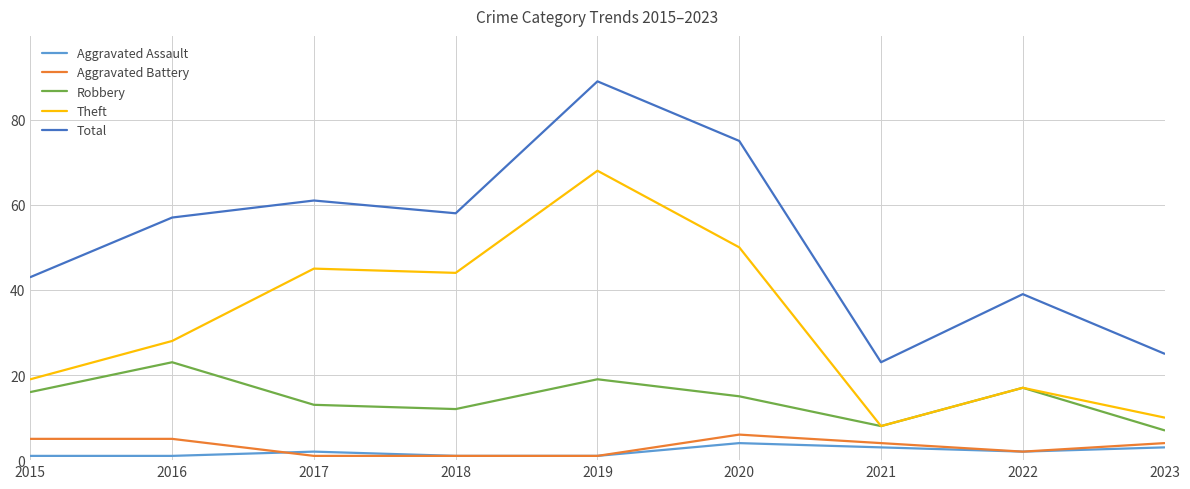

What is the total value across all series at 2021?

46